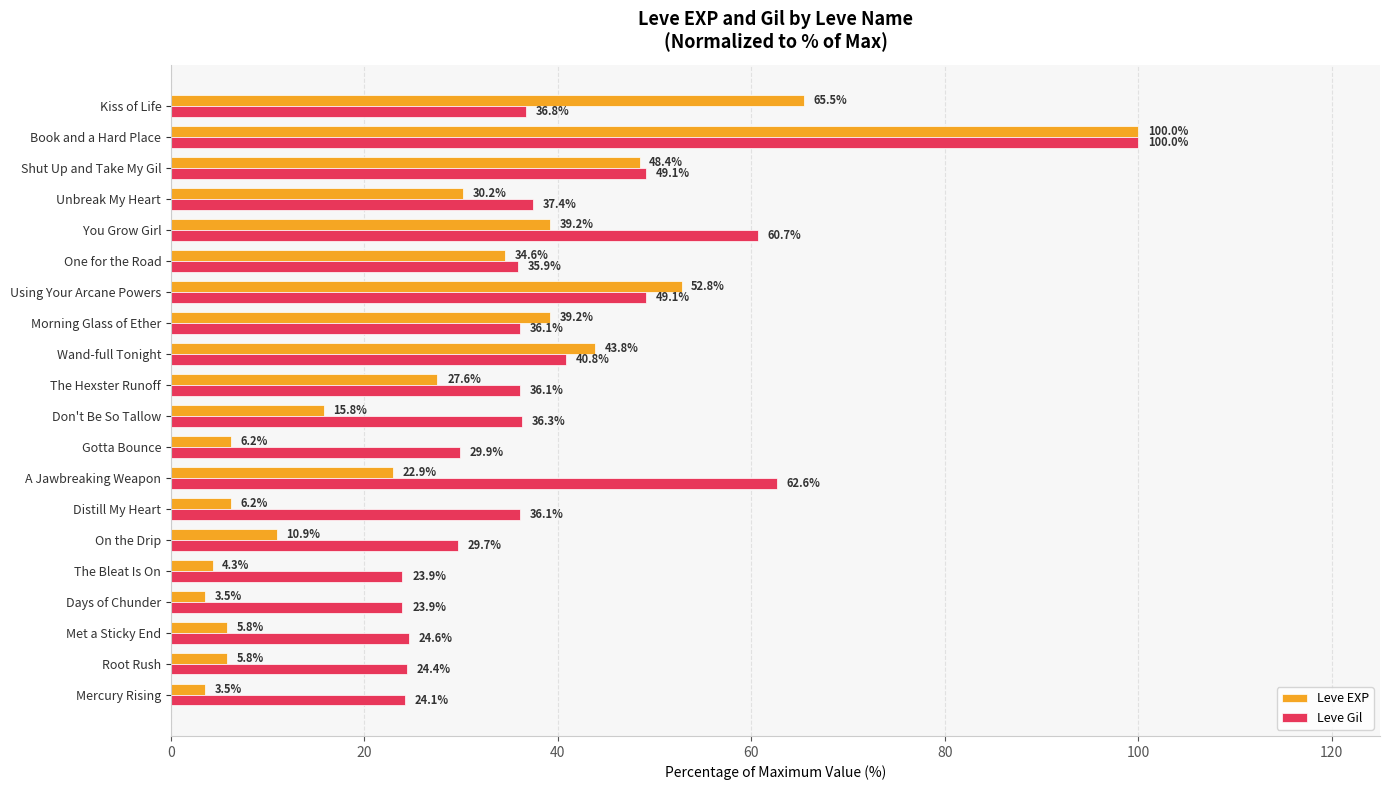

Which series changed the most between Using Your Arcane Powers and Unbreak My Heart?

Leve EXP